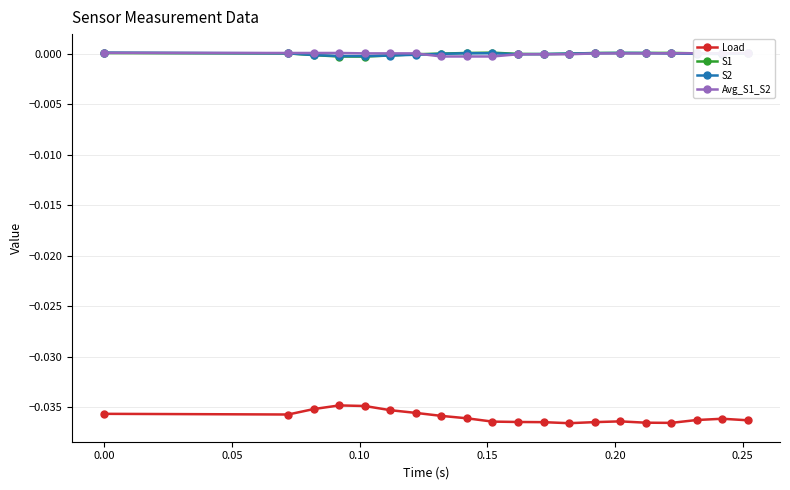

Which series has the largest range (max minus min)?

Load